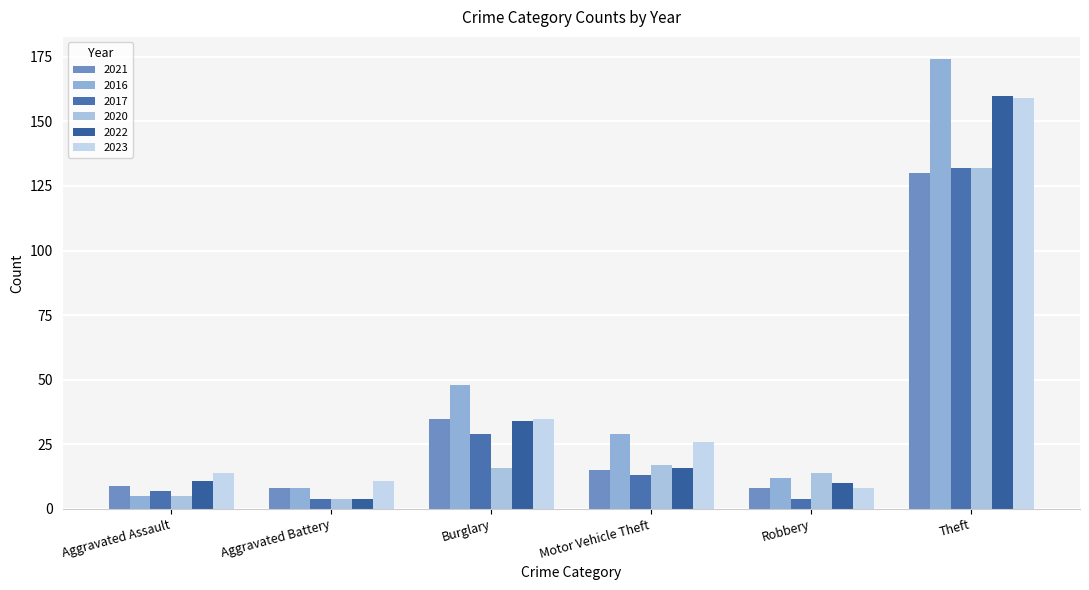

Reading left to right, what are all the values shown in this chart?

2021: Aggravated Assault=9	Aggravated Battery=8	Burglary=35	Motor Vehicle Theft=15	Robbery=8	Theft=130
2016: Aggravated Assault=5	Aggravated Battery=8	Burglary=48	Motor Vehicle Theft=29	Robbery=12	Theft=174
2017: Aggravated Assault=7	Aggravated Battery=4	Burglary=29	Motor Vehicle Theft=13	Robbery=4	Theft=132
2020: Aggravated Assault=5	Aggravated Battery=4	Burglary=16	Motor Vehicle Theft=17	Robbery=14	Theft=132
2022: Aggravated Assault=11	Aggravated Battery=4	Burglary=34	Motor Vehicle Theft=16	Robbery=10	Theft=160
2023: Aggravated Assault=14	Aggravated Battery=11	Burglary=35	Motor Vehicle Theft=26	Robbery=8	Theft=159